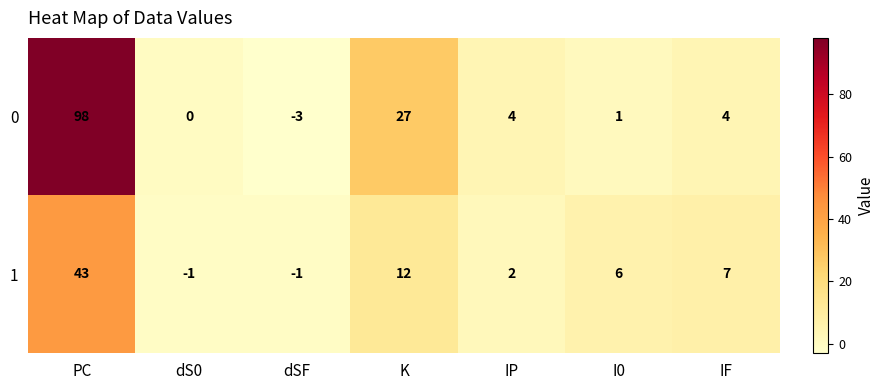

What is the difference between the 1 values at dSF and K?

13